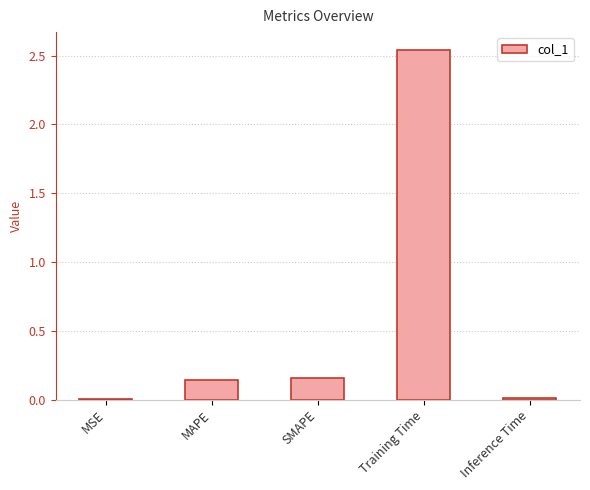

What is the sum of all values?

2.9